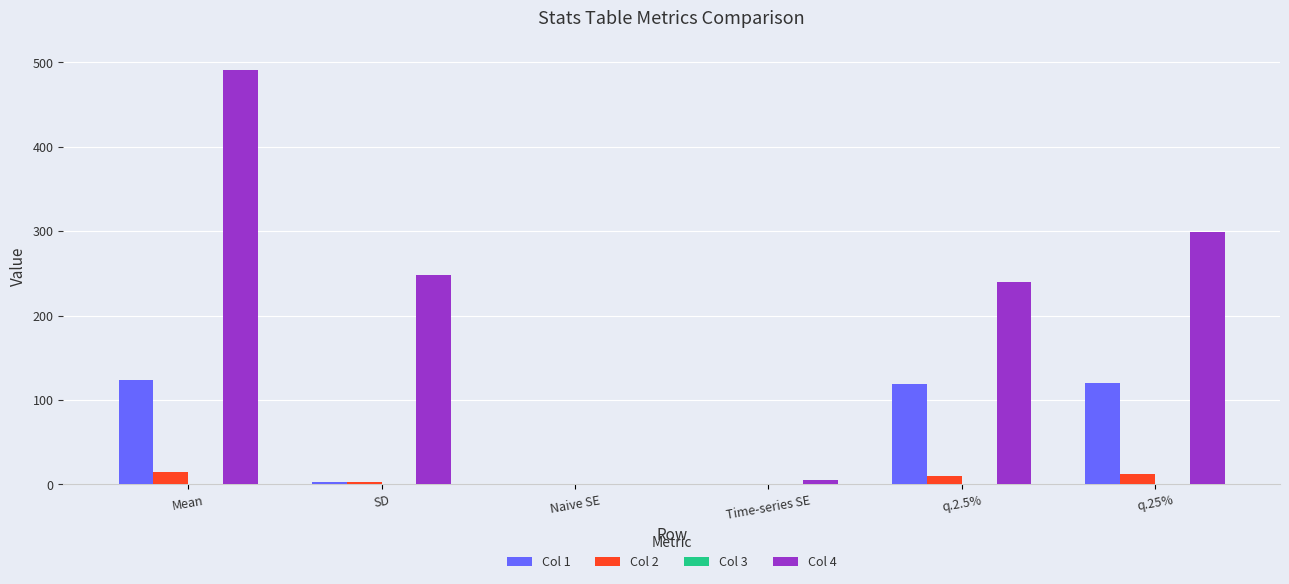

Which series has the largest total across all categories?

Col 4